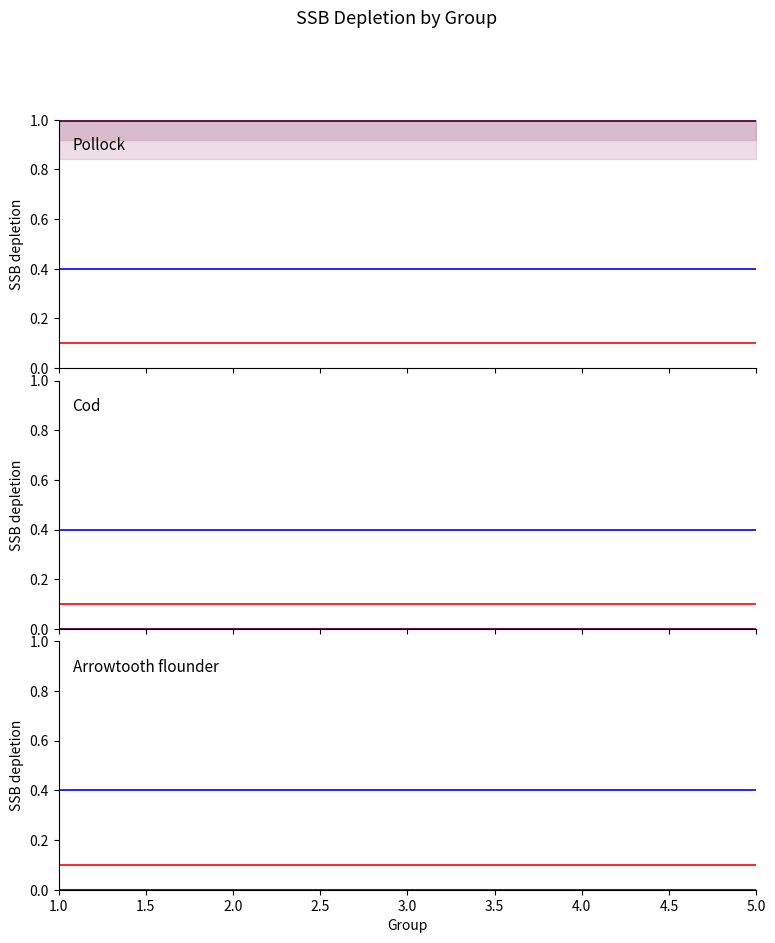

Which series has the largest range (max minus min)?

Pollock